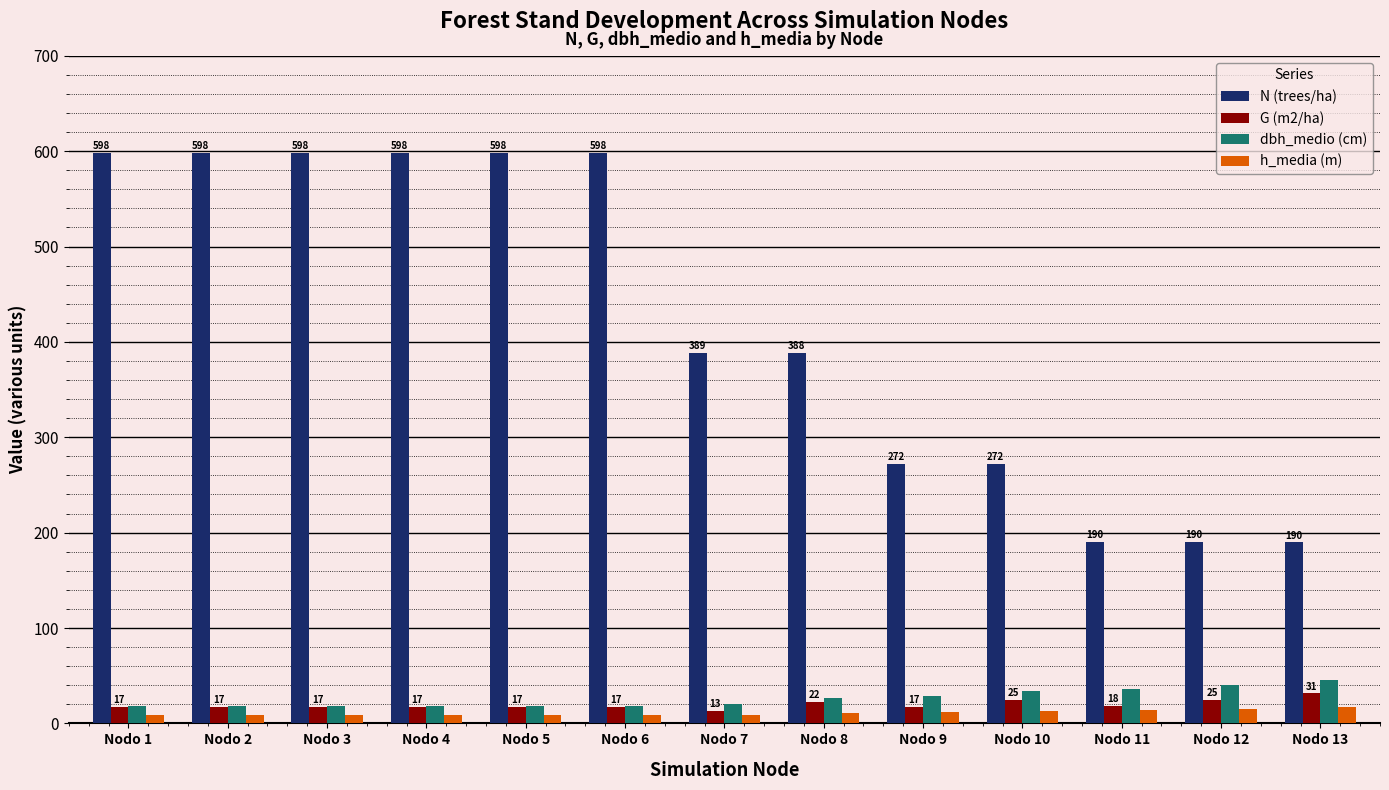

Which series has the widest spread of values?

N (trees/ha)